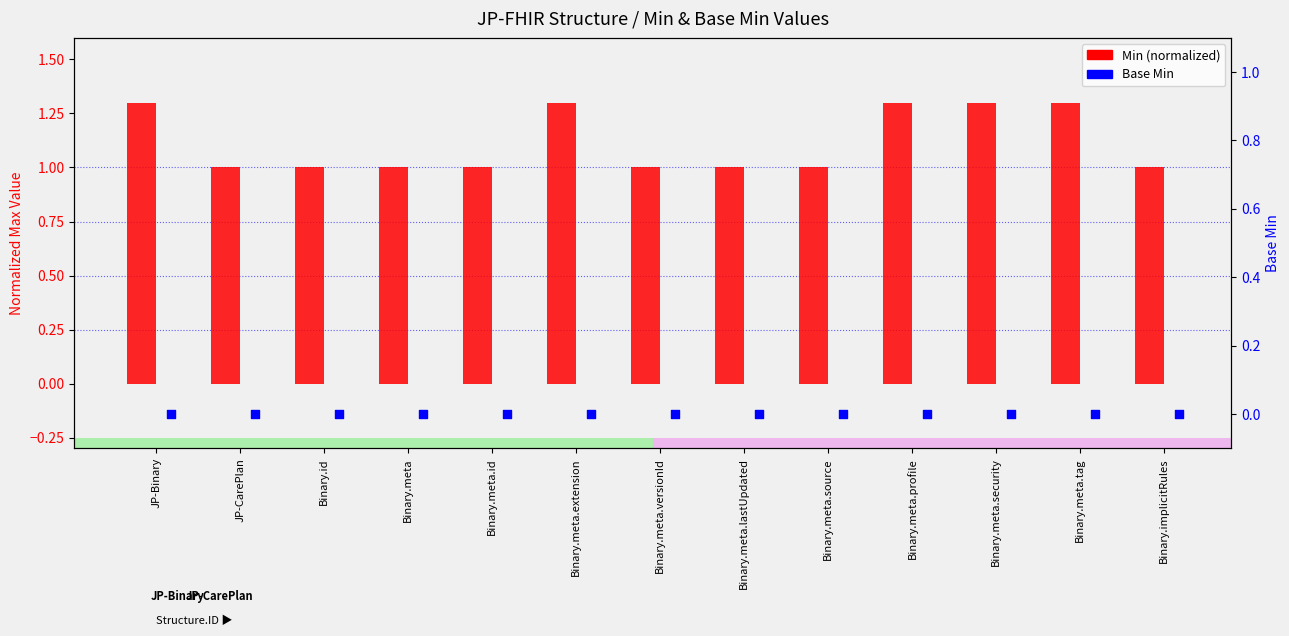

At which category is the sum across all series the highest?

JP-Binary